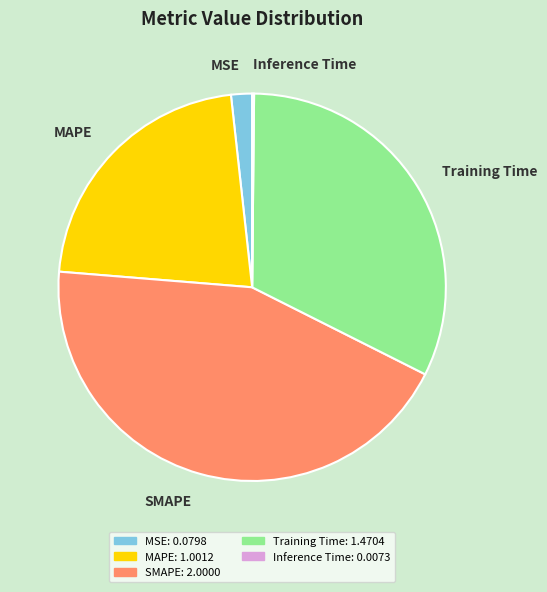

Is it true that MAPE is 28% of the pie?

False